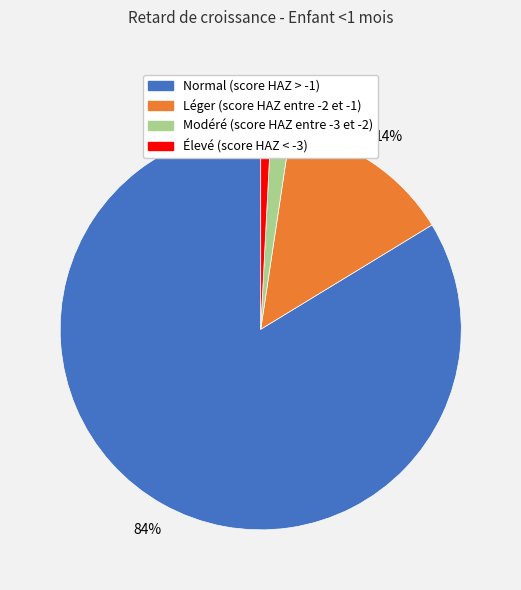

To the nearest percent, what portion does Modéré (score HAZ entre -3 et -2) represent?

2%